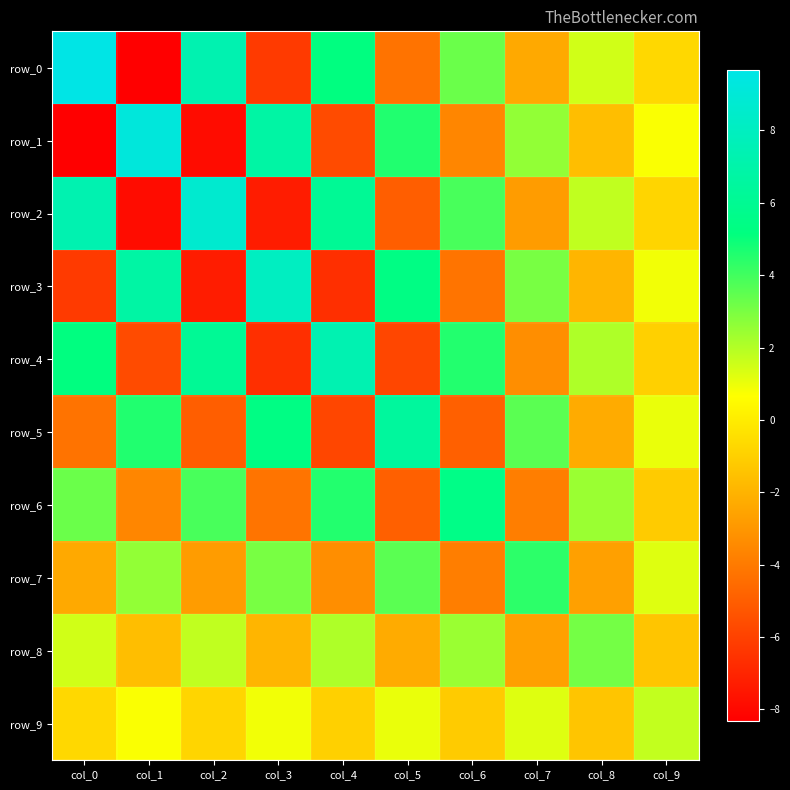

What is the difference between the second highest and minimum values in the row_2 series?

15.1